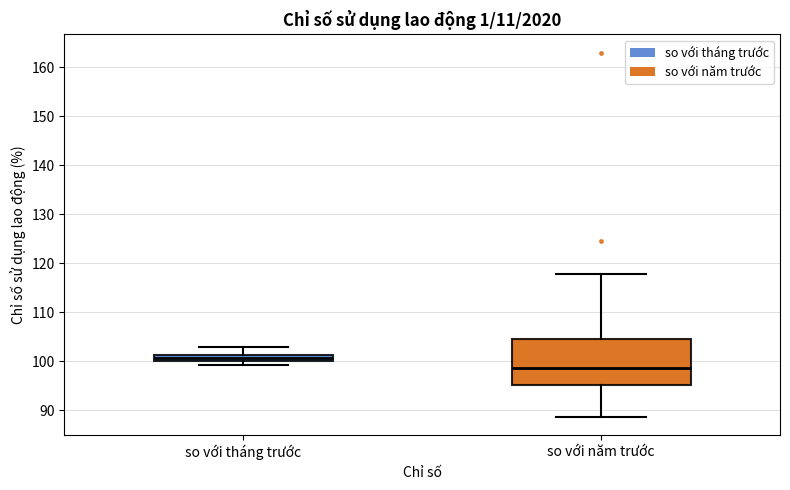

Which box's median line is the highest?

so với tháng trước